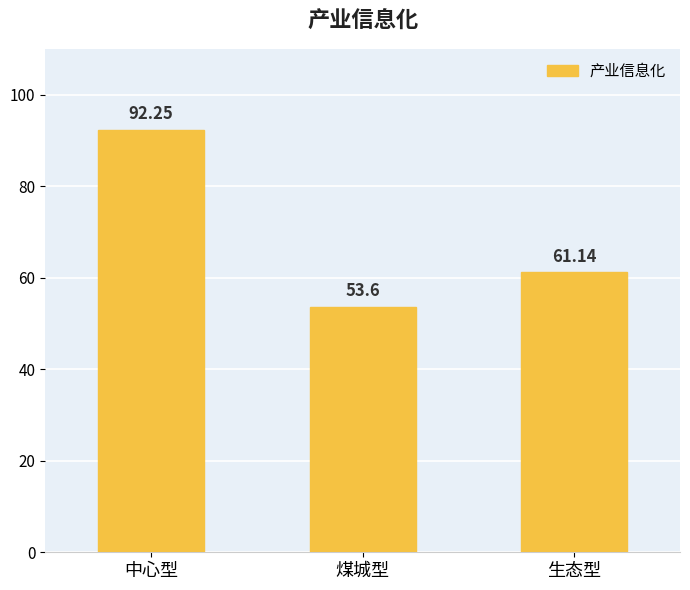

Does the chart contain stacked bars?

No